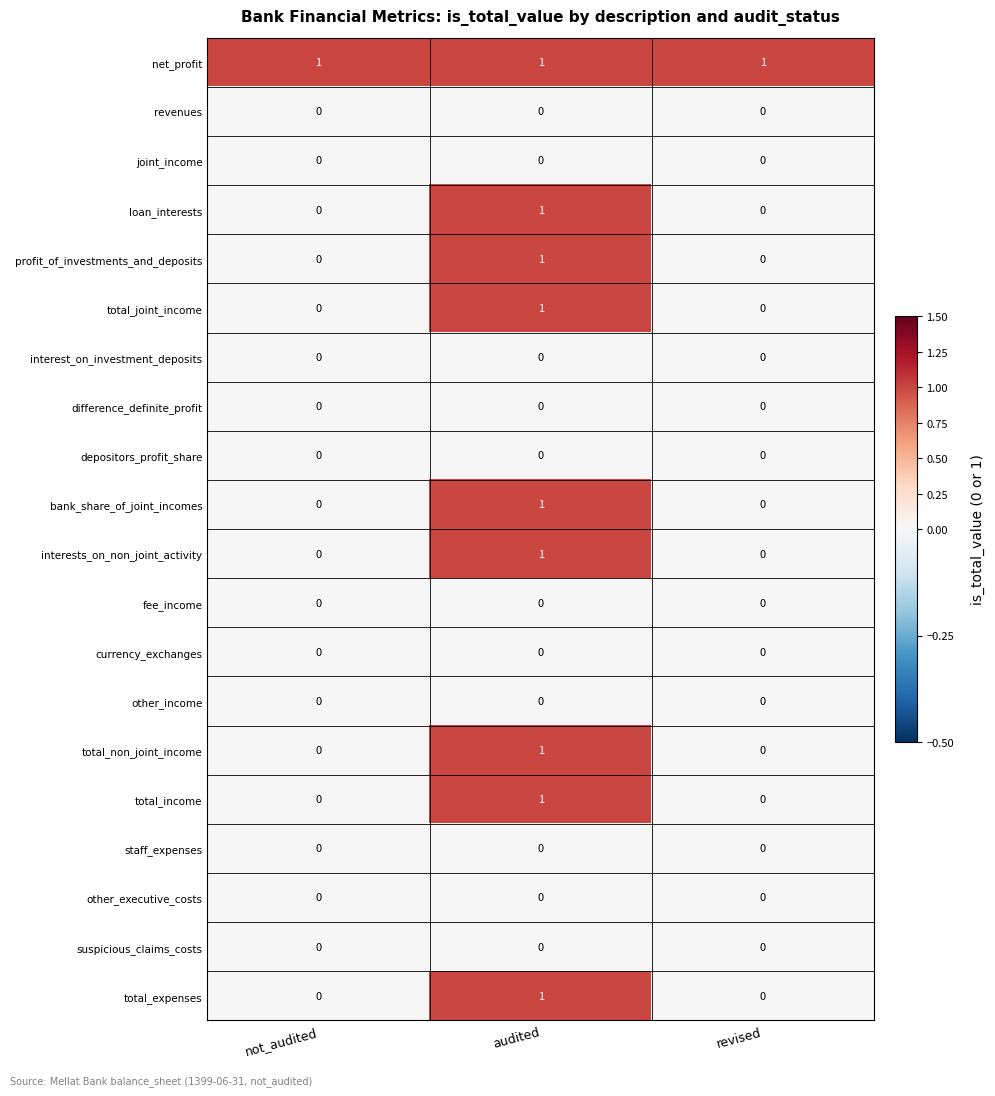

At how many categories does at least one series exceed 0?

3